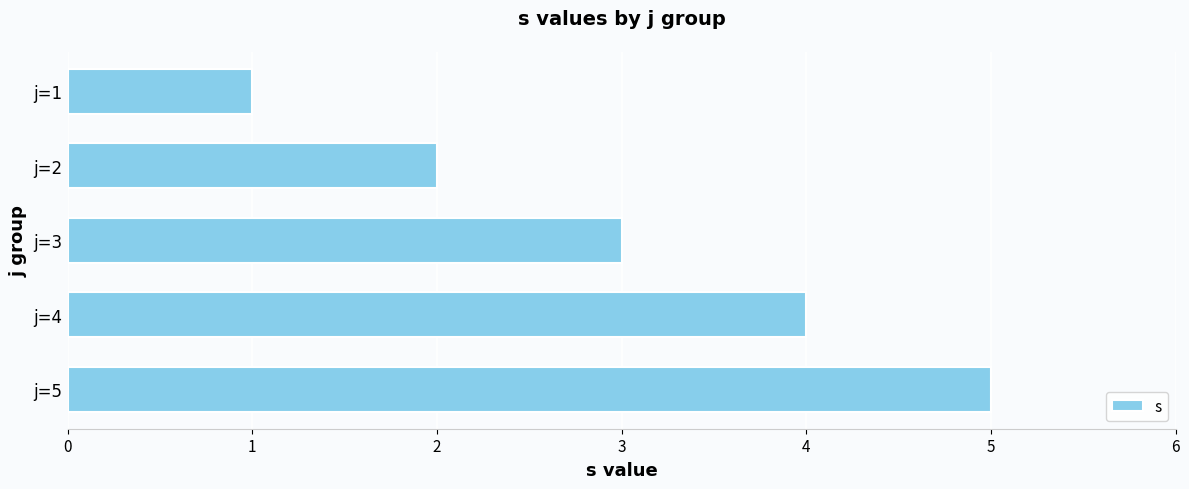

Approximately how many times larger is the value at j=4 compared to j=3?

1.3